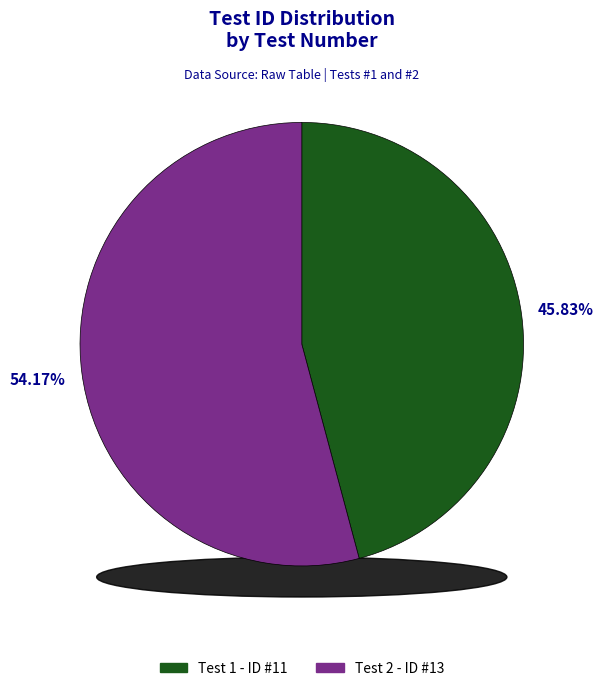

To the nearest percent, what percentage of the pie is 1?

46%